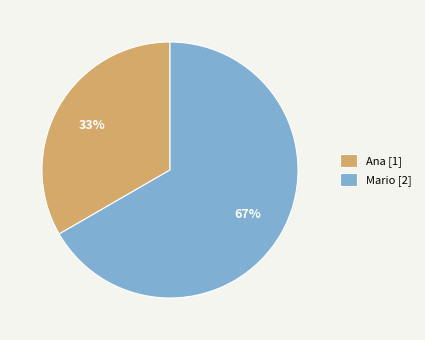

To the nearest percent, what is the combined percentage of Ana [1] and Mario [2]?

100%